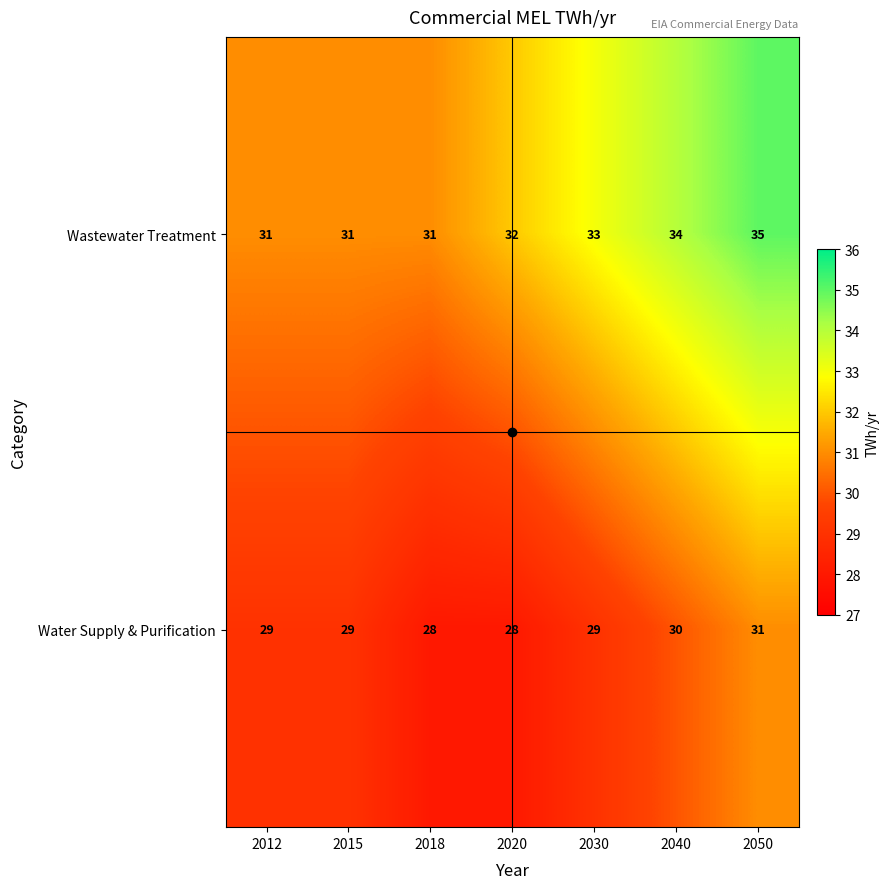

At 2030, list the series in order from smallest to largest.

Water Supply & Purification, Wastewater Treatment